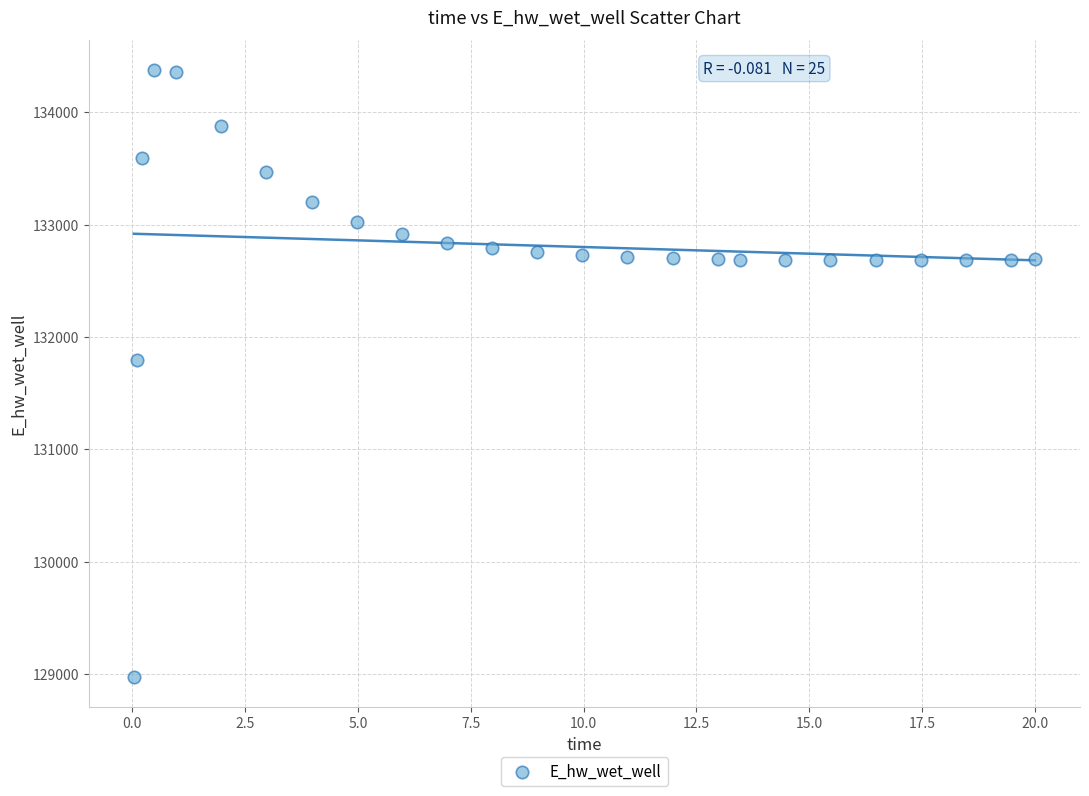

What Y value in the scatter plot is closest to 131674?

131791.0